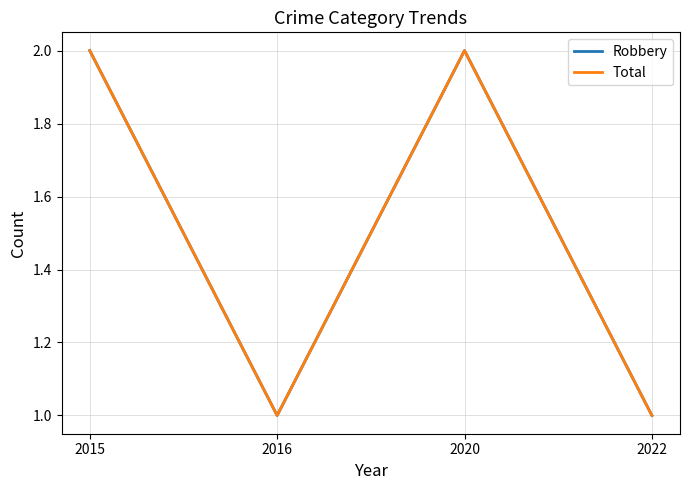

Does the chart display data point markers on the line(s)?

No